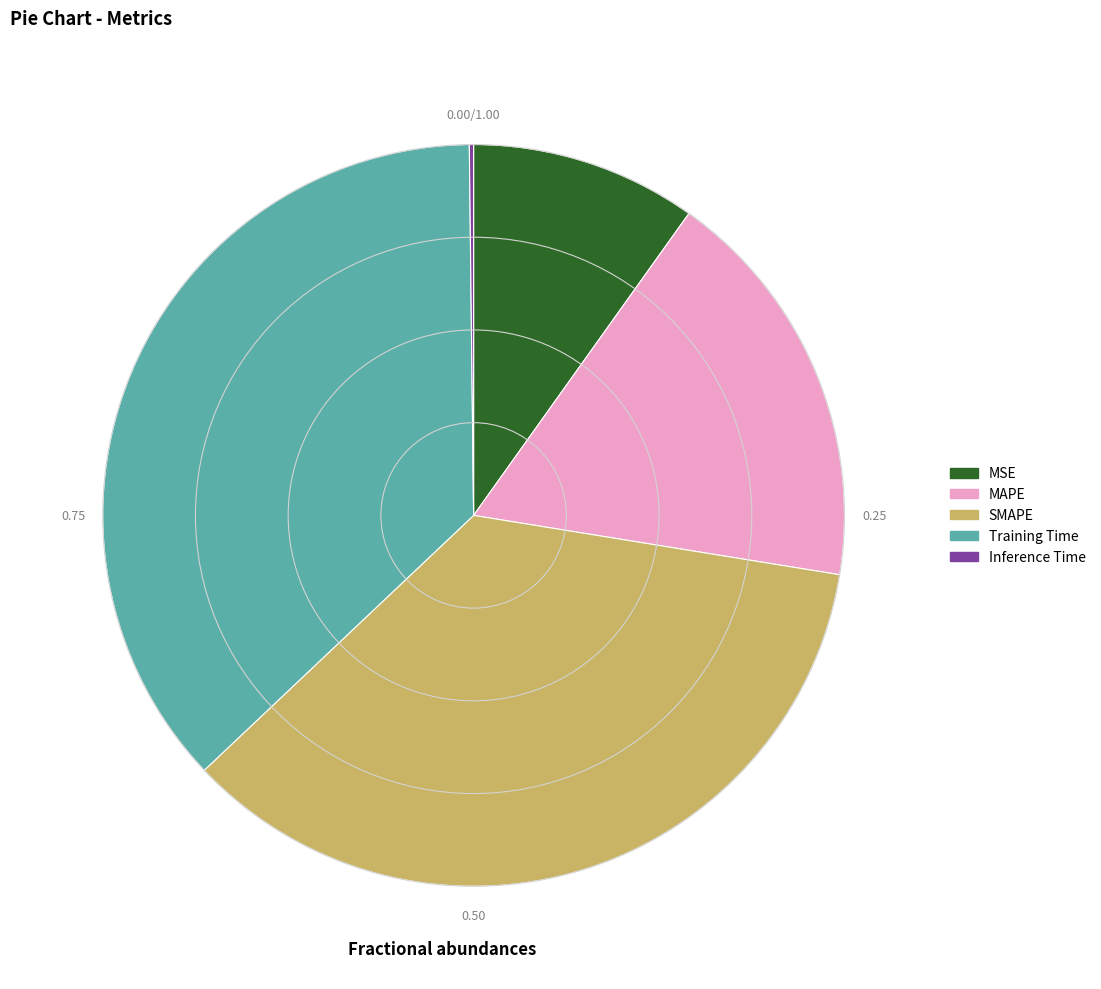

What is the largest slice in the pie chart?

Training Time